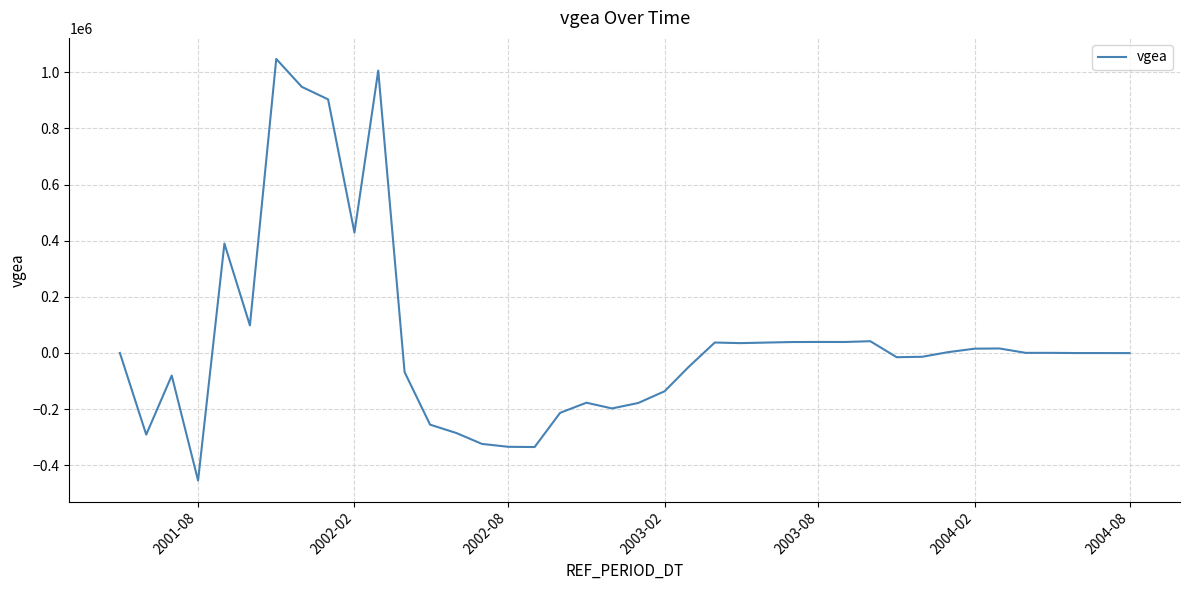

What is the difference between the maximum and minimum values?

1502454.9